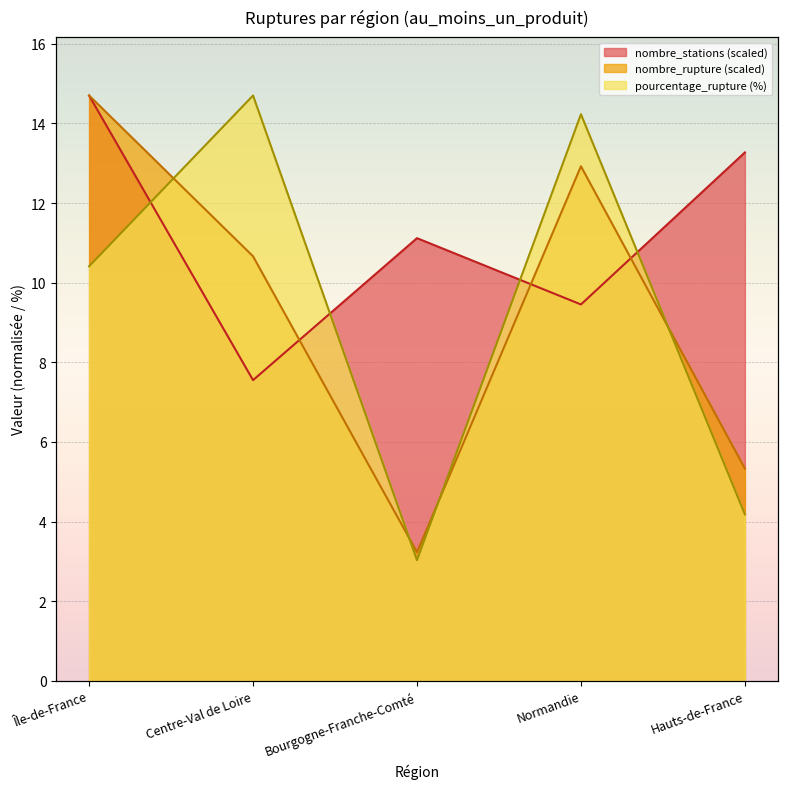

Reading left to right, what are all the values shown in this chart?

pourcentage_rupture: Île-de-France=10.4	Centre-Val de Loire=14.7	Bourgogne-Franche-Comté=3.0	Normandie=14.2	Hauts-de-France=4.2
nombre_rupture: Île-de-France=14.7	Centre-Val de Loire=10.7	Bourgogne-Franche-Comté=3.2	Normandie=12.9	Hauts-de-France=5.3
nombre_stations: Île-de-France=14.7	Centre-Val de Loire=7.6	Bourgogne-Franche-Comté=11.1	Normandie=9.5	Hauts-de-France=13.3